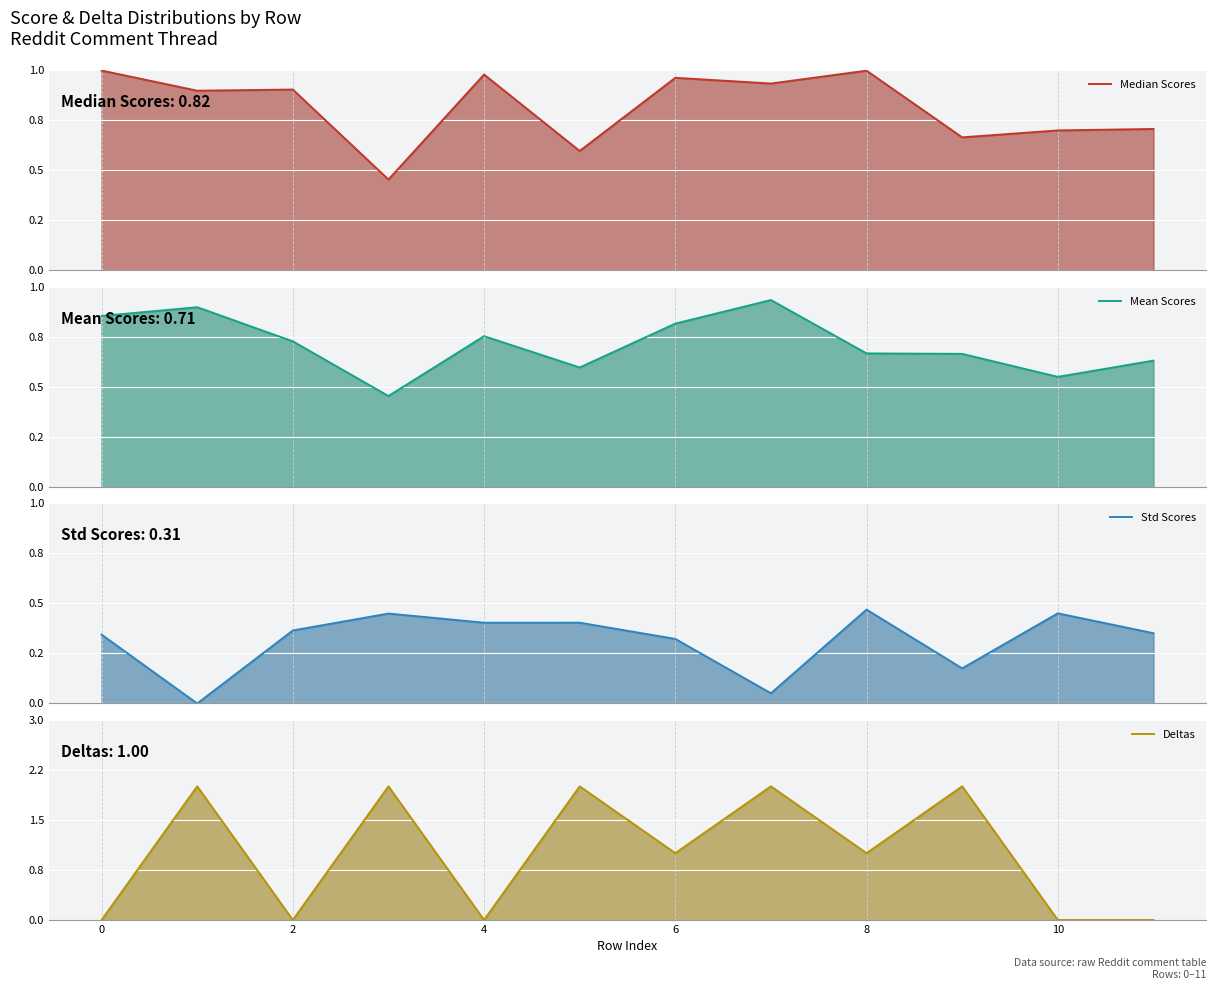

True or false: Median Scores has a value of 0.4 at 9.

False